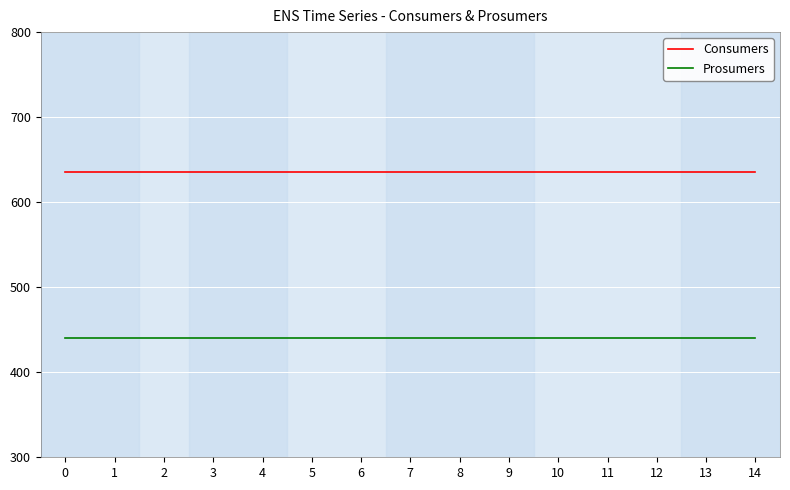

True or false: Prosumers and Consumers cross at least once.

False